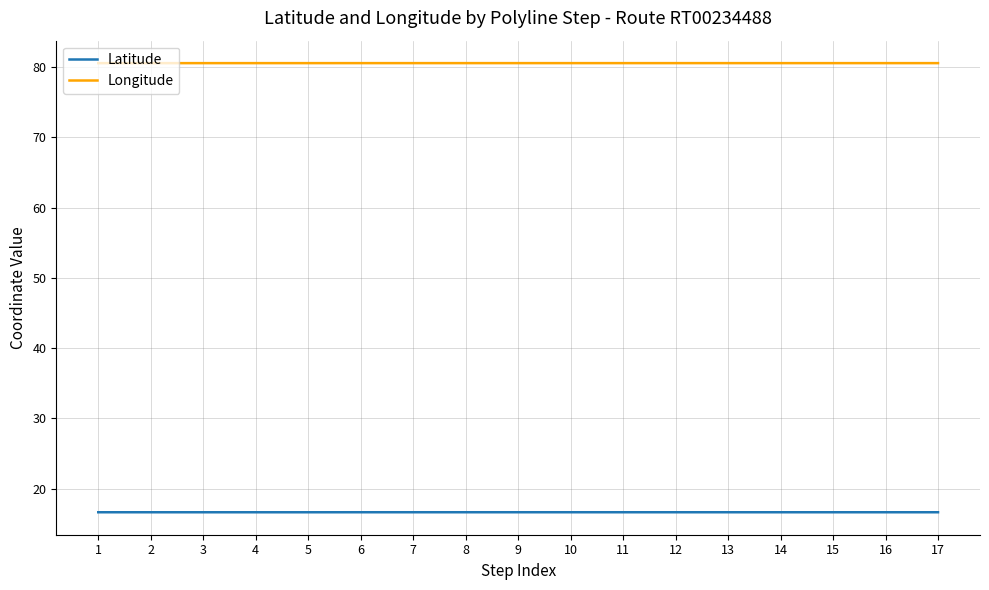

What is the smallest value displayed?

16.7